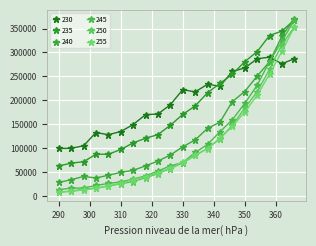

At which category does the chart reach its minimum across all series?

290